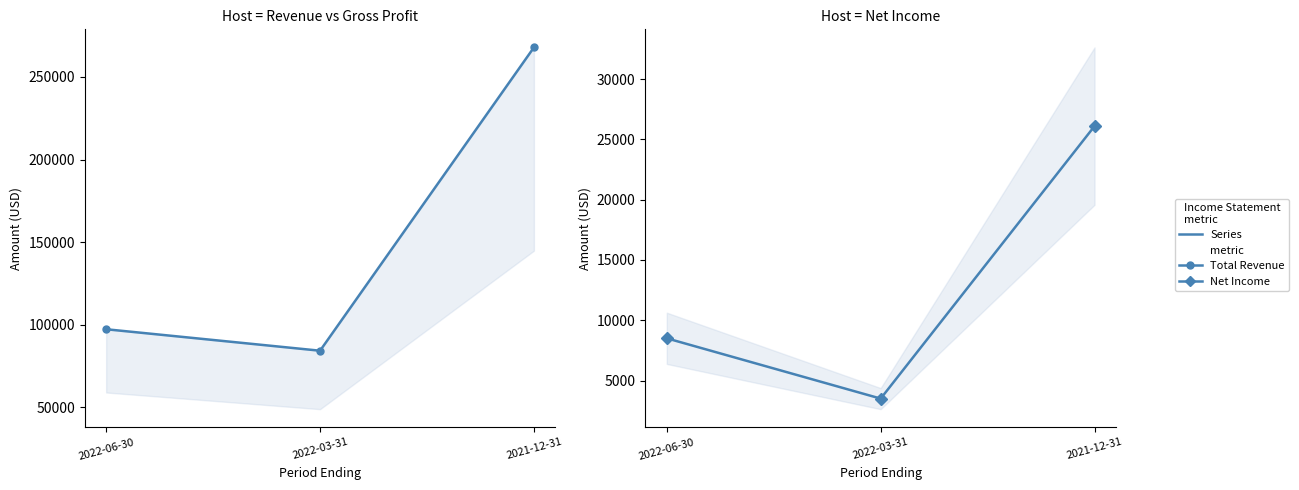

How many data points in Total Revenue are less than 97200?

1